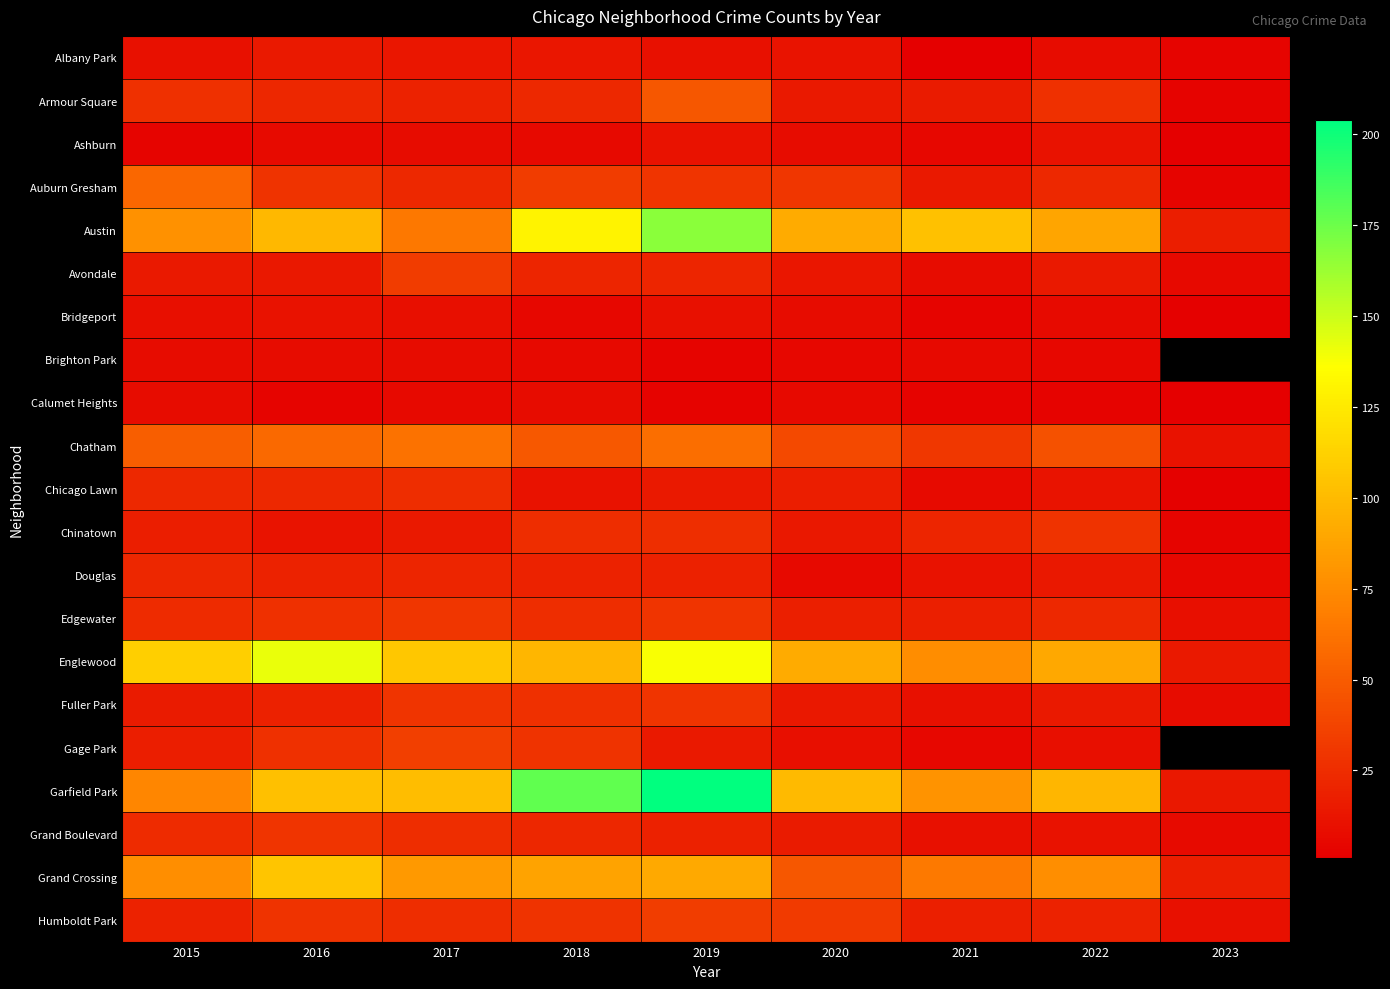

True or false: Ashburn has a value of 11.0 at 2019.

True